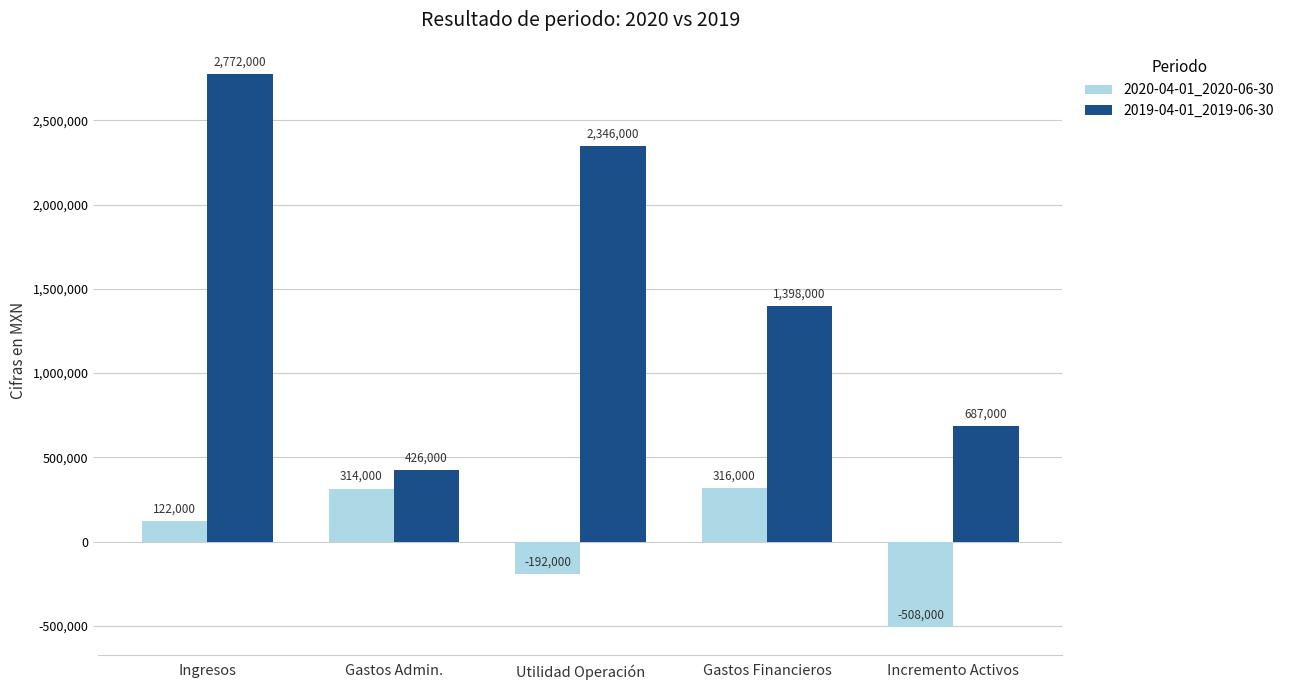

Reading left to right, what are all the values shown in this chart?

2020-04-01_2020-06-30: 122000	314000	-192000	316000	-508000
2019-04-01_2019-06-30: 2772000	426000	2346000	1398000	687000